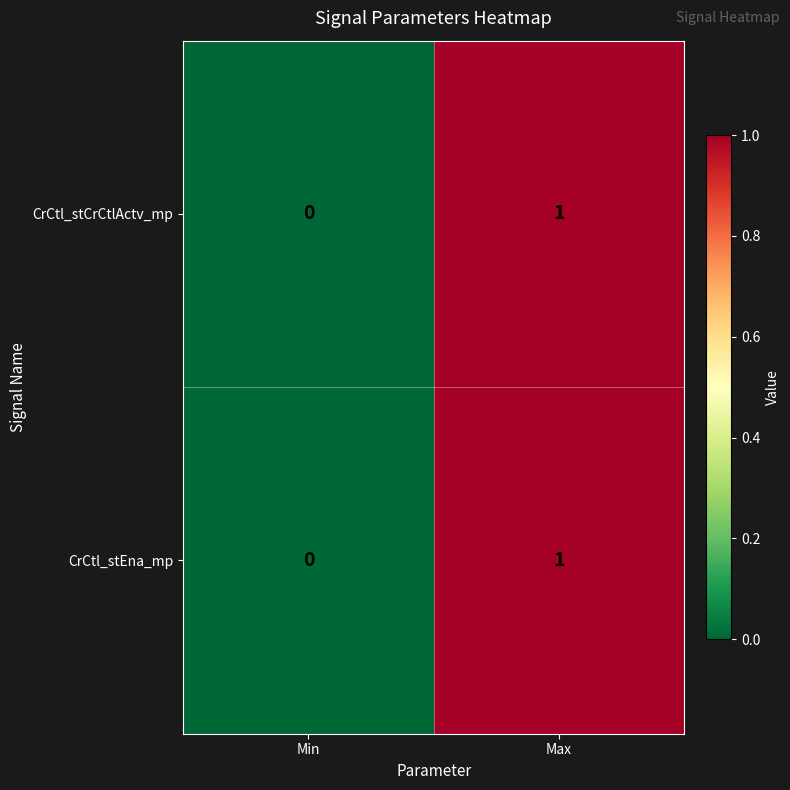

Is the value of CrCtl_stCrCtlActv_mp at Max greater than the value of CrCtl_stEna_mp at Min?

Yes